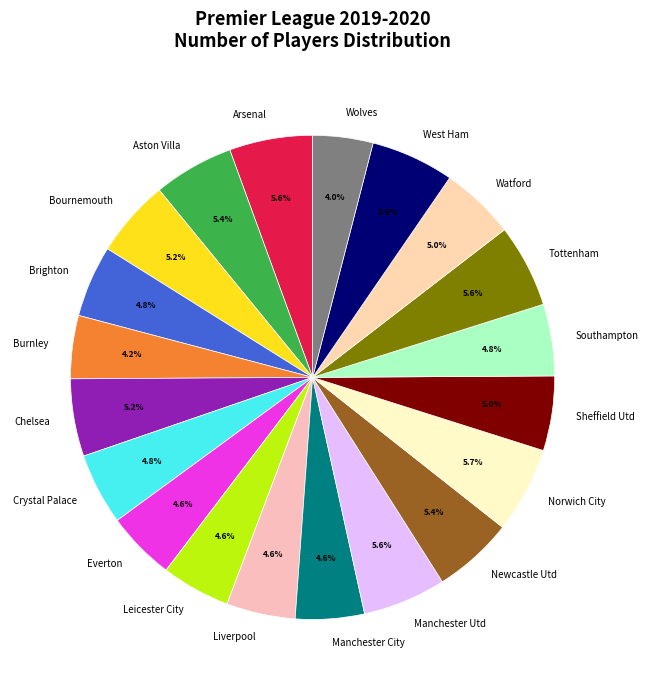

Combined, what portion of the pie is Wolves and Arsenal?

9.6%